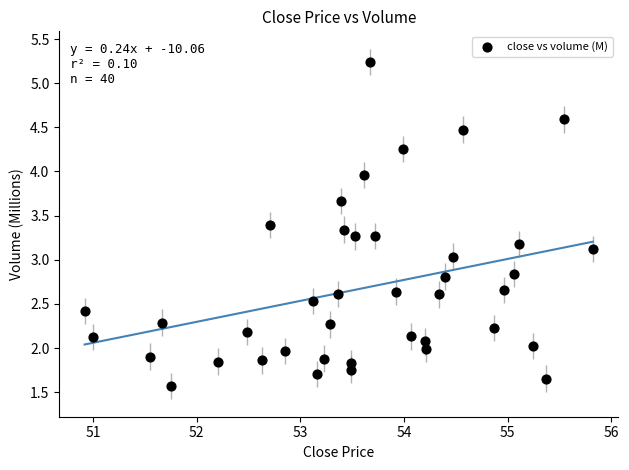

What is the range of Y values (max minus min)?

3.7